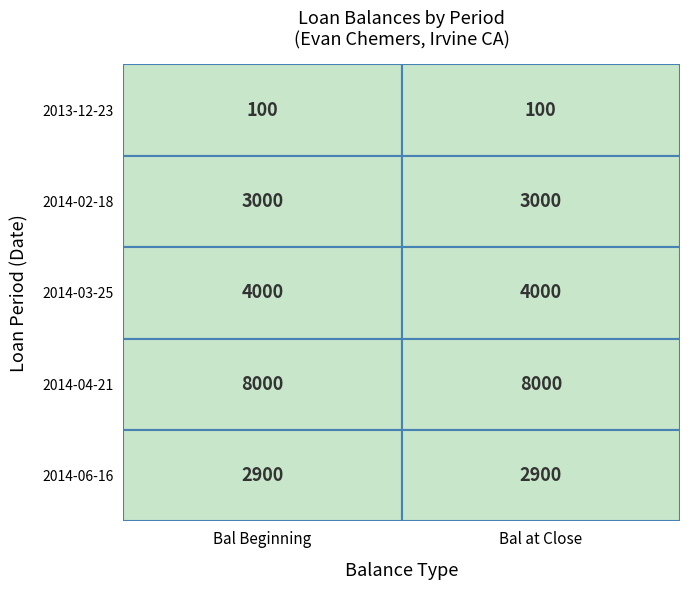

Which series has the widest spread of values?

2014-04-21